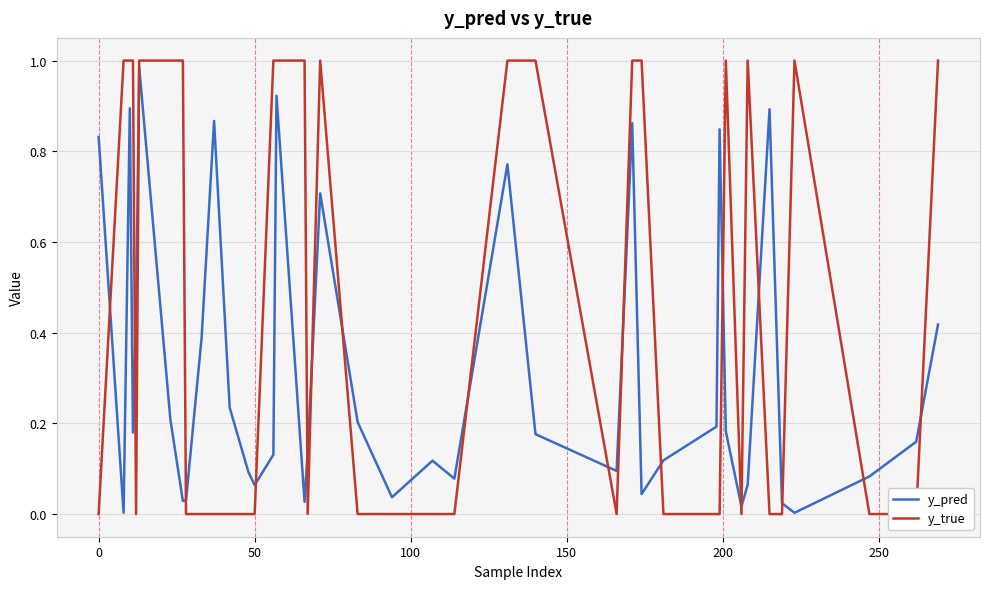

True or false: y_true and y_pred intersect in this chart.

True